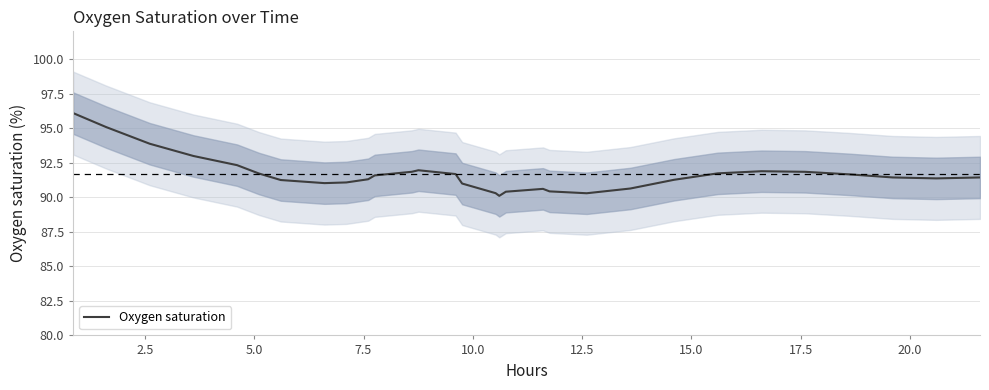

How many interior local valleys (lower than both neighbors) does the data have?

4